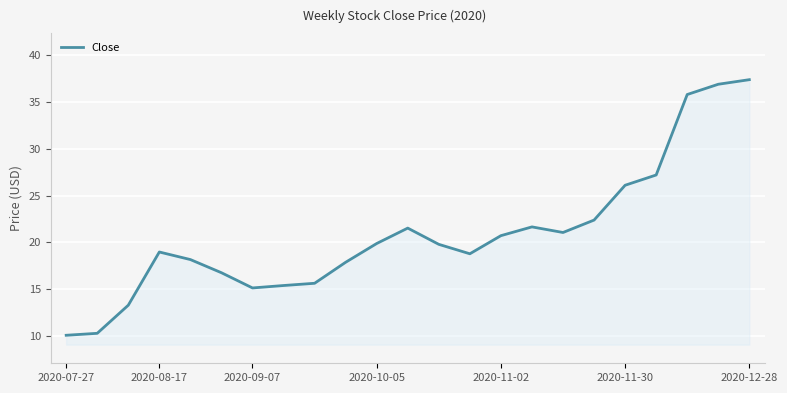

What is the difference between the maximum and minimum values?

27.4